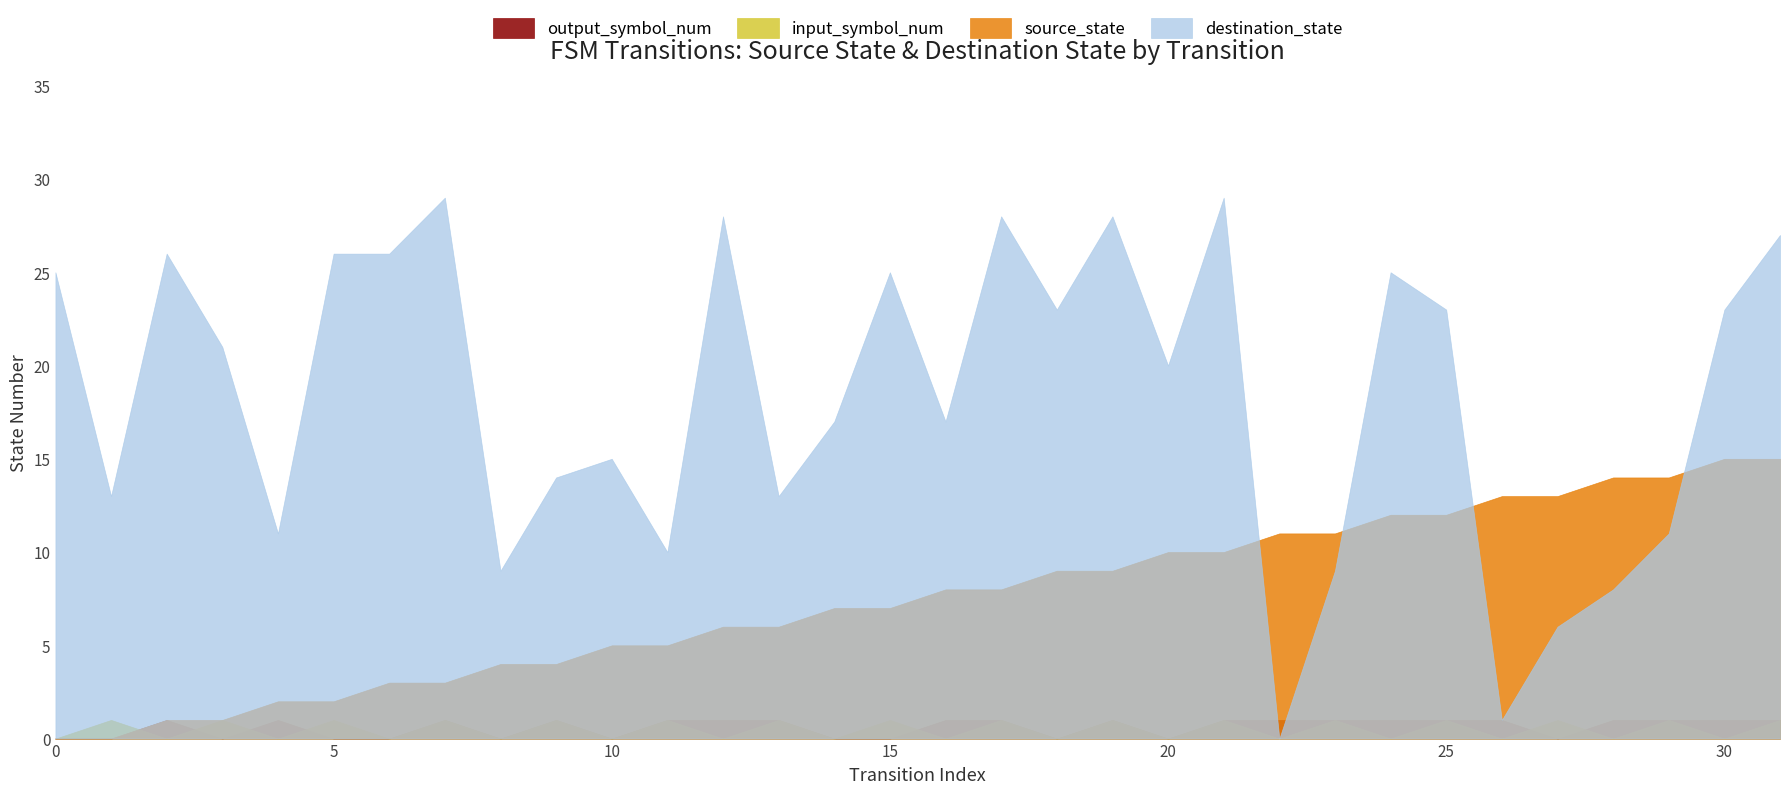

How many intersections are there between output_symbol_num and destination_state?

2